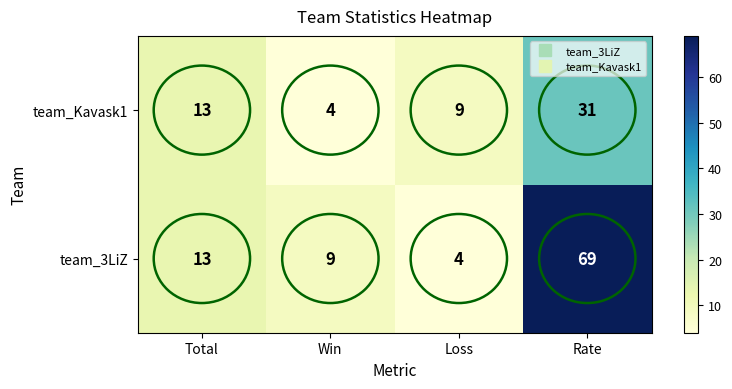

Which label corresponds to the largest value in the chart?

Rate